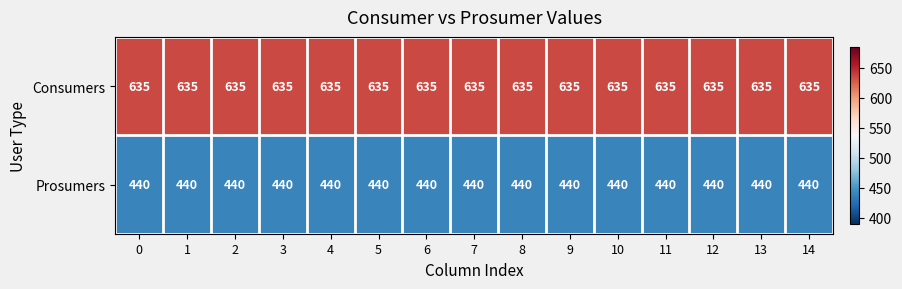

The Consumers series shows 635 at 6. True or false?

True